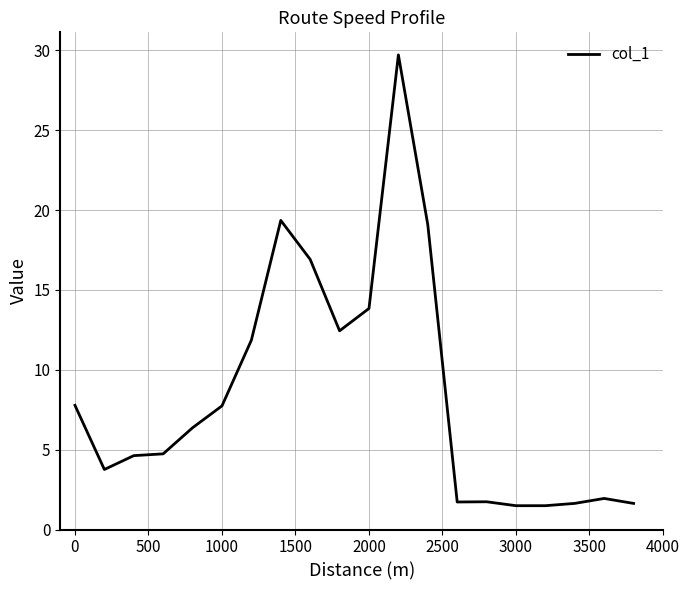

What is the average value?

8.5